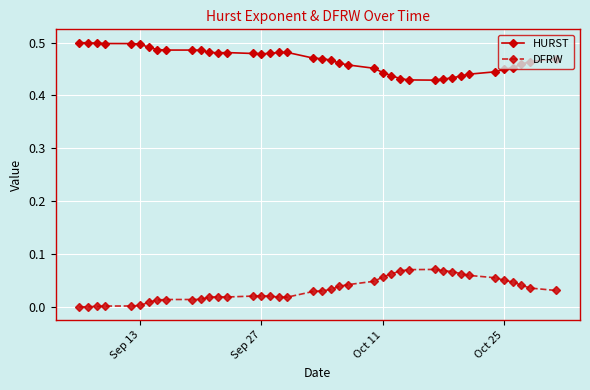

What is the sum of all HURST values?

18.7